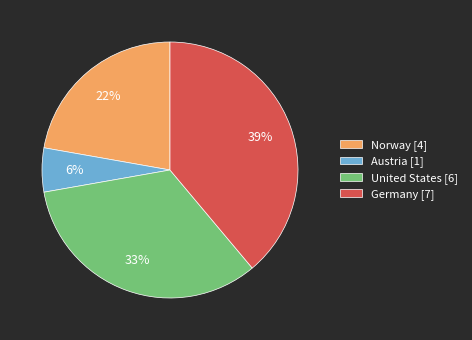

Which has a higher value, Norway [4] or United States [6]?

United States [6]